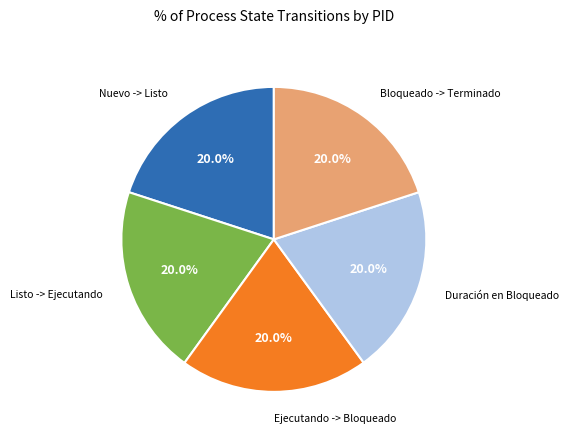

To the nearest percent, what portion does Duración en Bloqueado represent?

20%